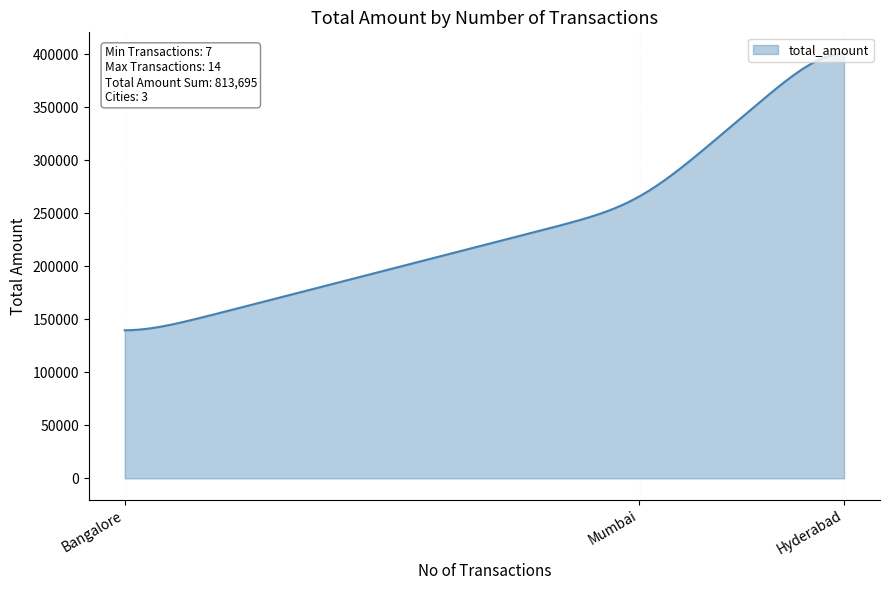

What is the greatest value displayed?

400861.4